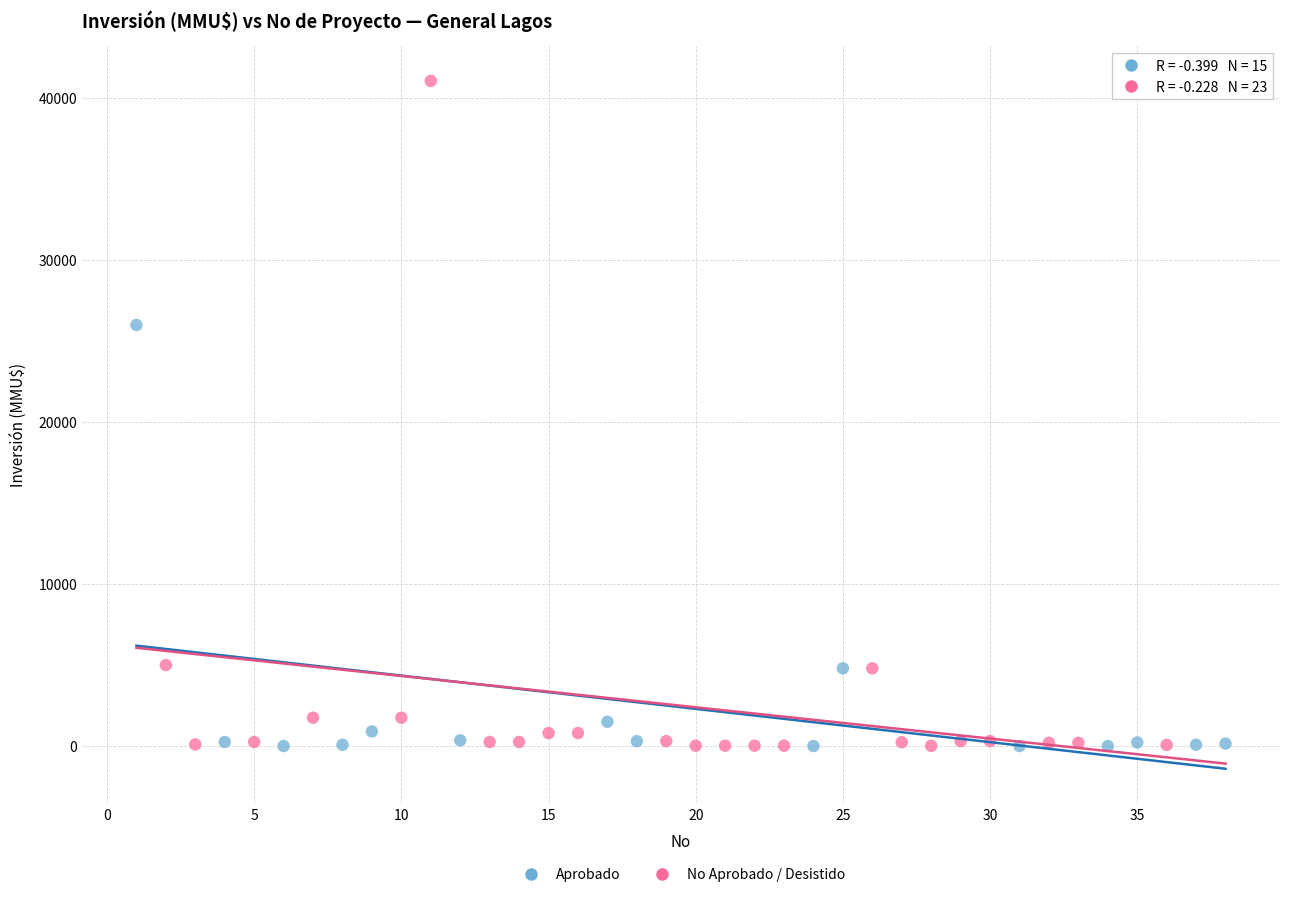

Which series has the largest Y range (max minus min)?

No Aprobado / Desistido